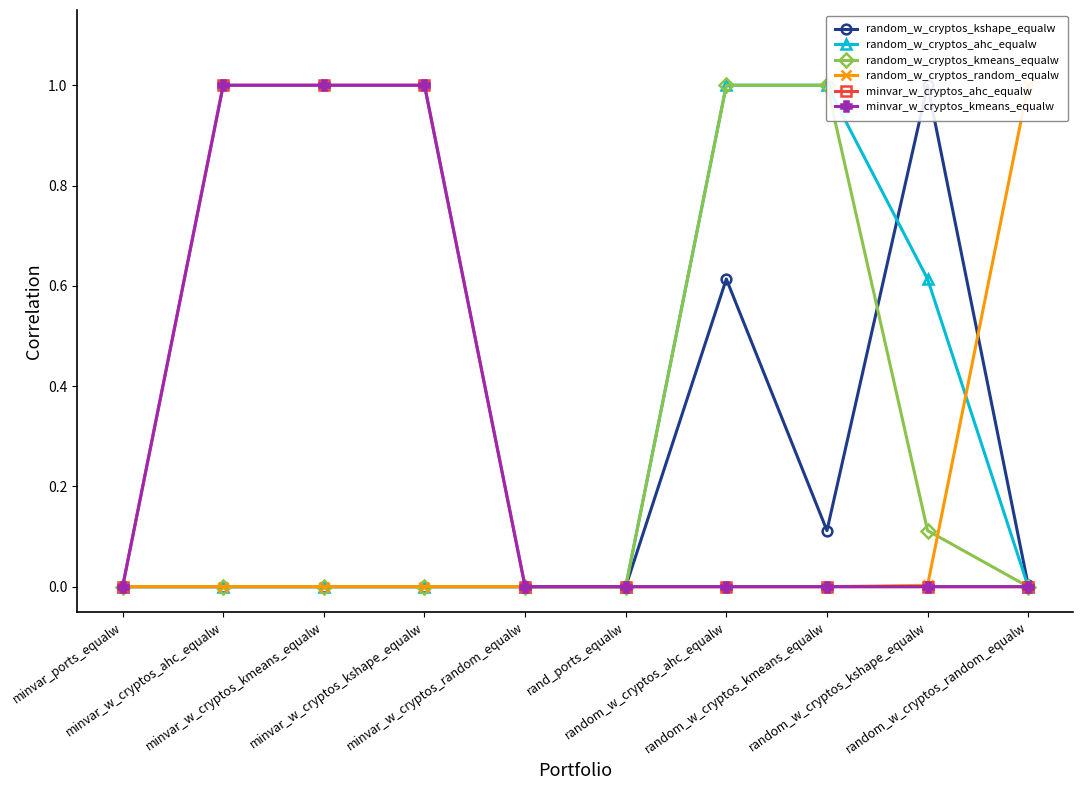

True or false: random_w_cryptos_ahc_equalw has more than 0 points higher than both neighbors.

False